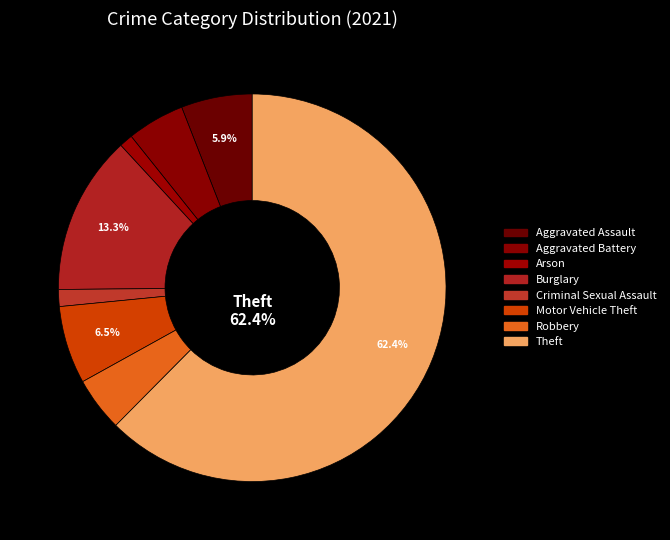

Does any single category account for the majority?

Yes